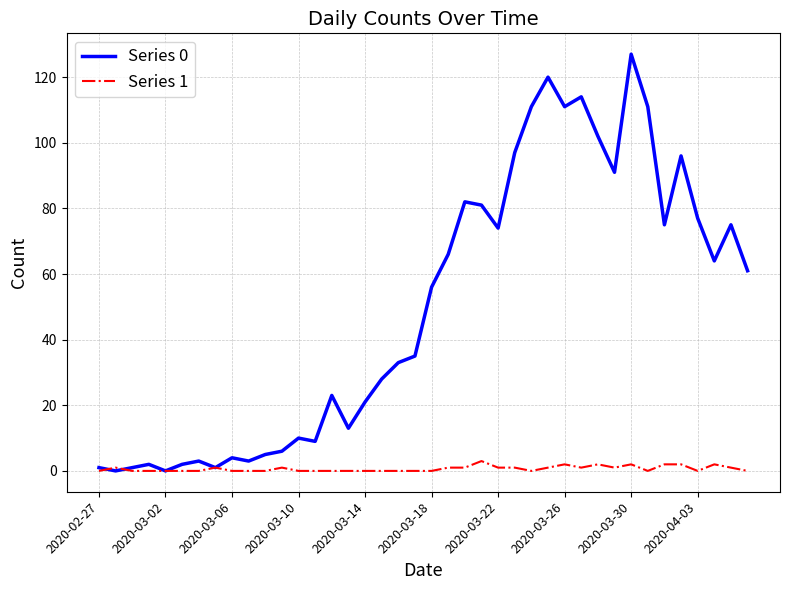

Which series has the largest total across all categories?

Series 0